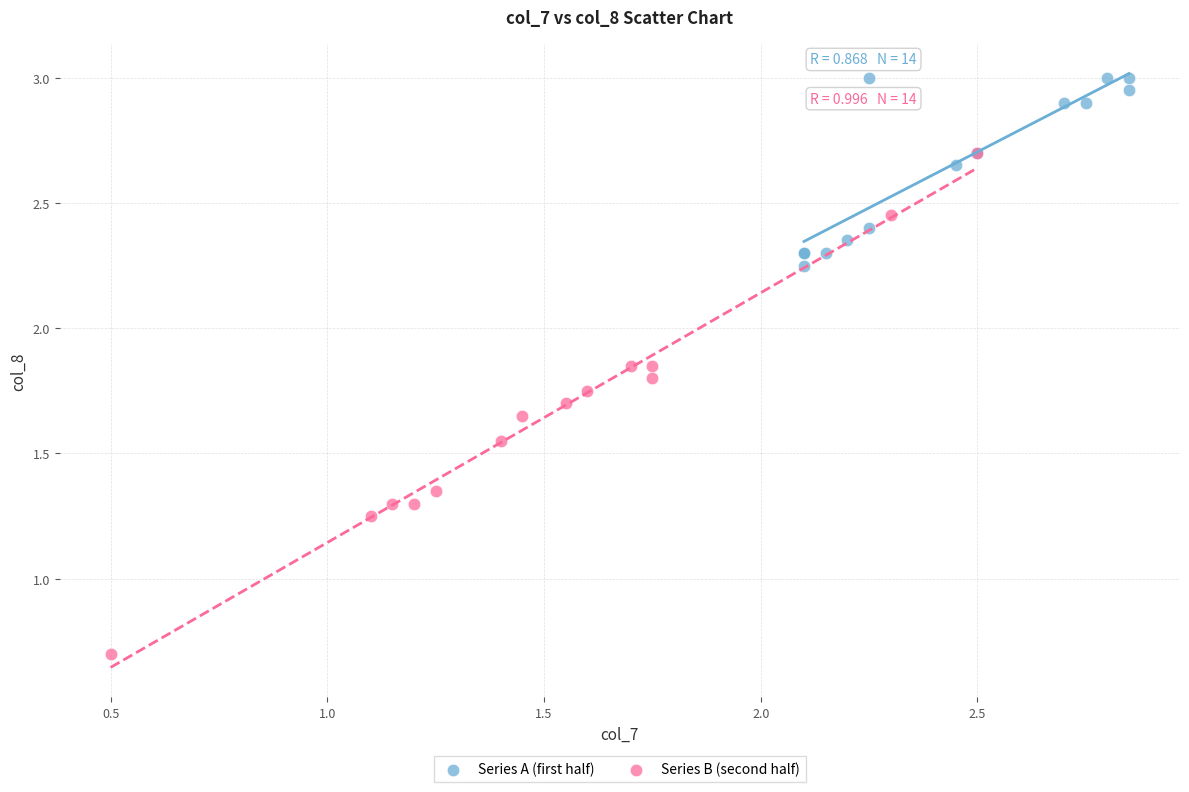

Which series has the largest Y range (max minus min)?

Series B (second half)